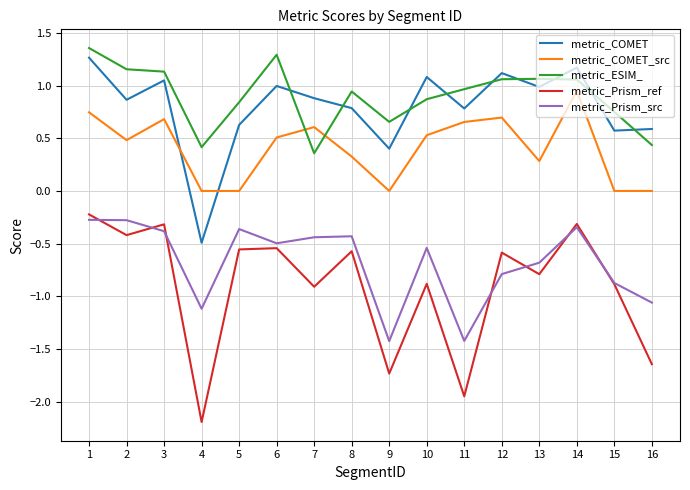

At which category does the chart reach its minimum across all series?

4